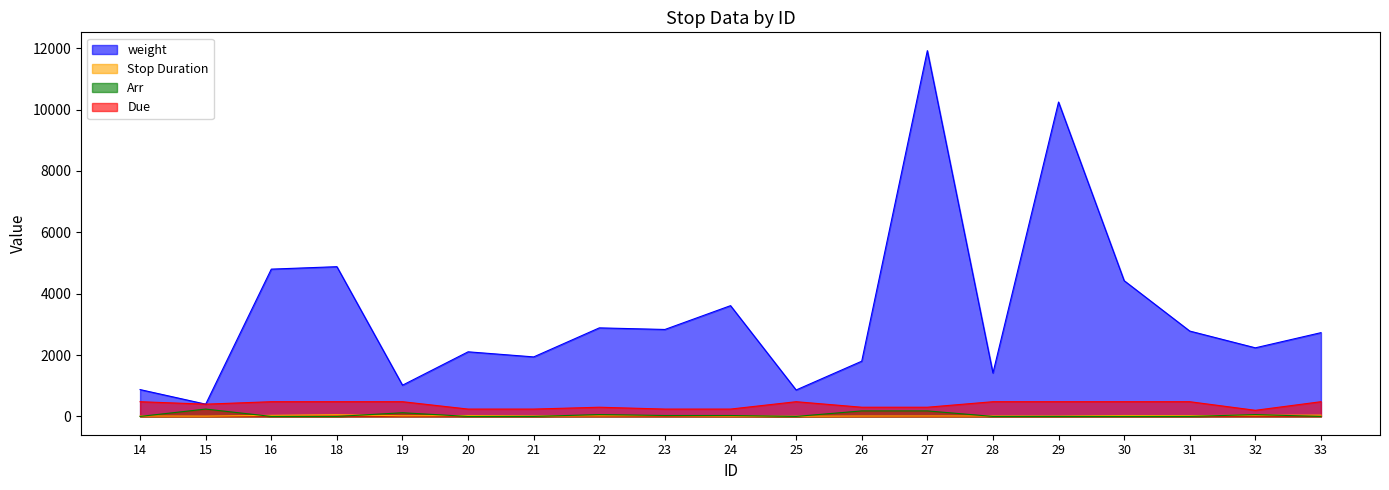

Count the Due values in the range 240 to 480.

18